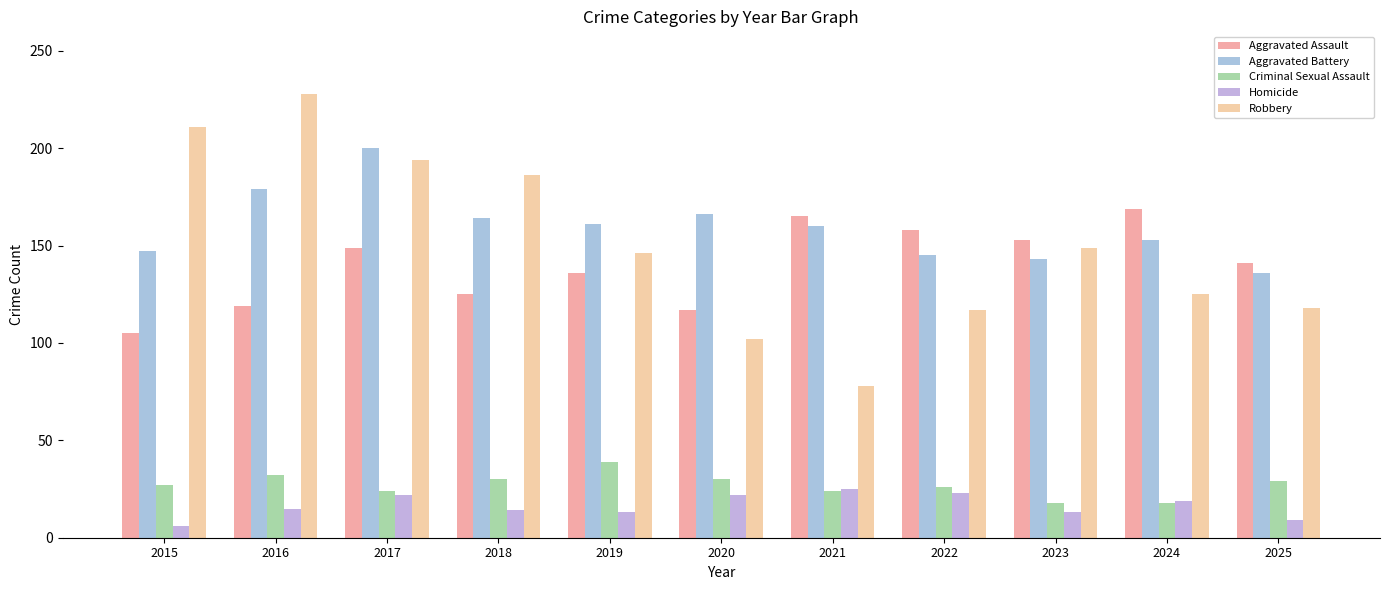

Reading left to right, list all the values displayed in this chart.

Aggravated Assault: 105	119	149	125	136	117	165	158	153	169	141
Aggravated Battery: 147	179	200	164	161	166	160	145	143	153	136
Criminal Sexual Assault: 27	32	24	30	39	30	24	26	18	18	29
Homicide: 6	15	22	14	13	22	25	23	13	19	9
Robbery: 211	228	194	186	146	102	78	117	149	125	118